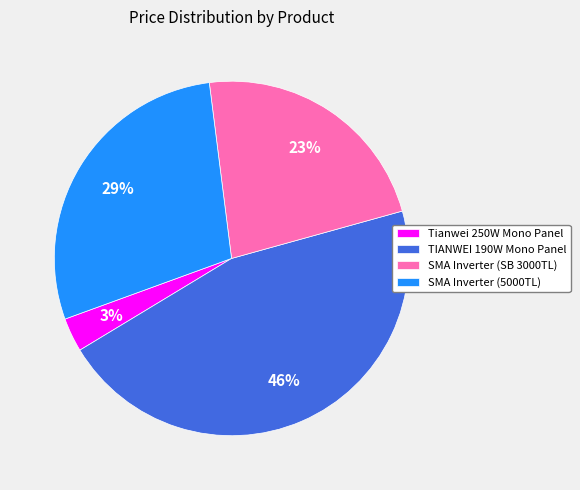

To the nearest percent, what portion does TIANWEI 190W Mono Panel represent?

46%